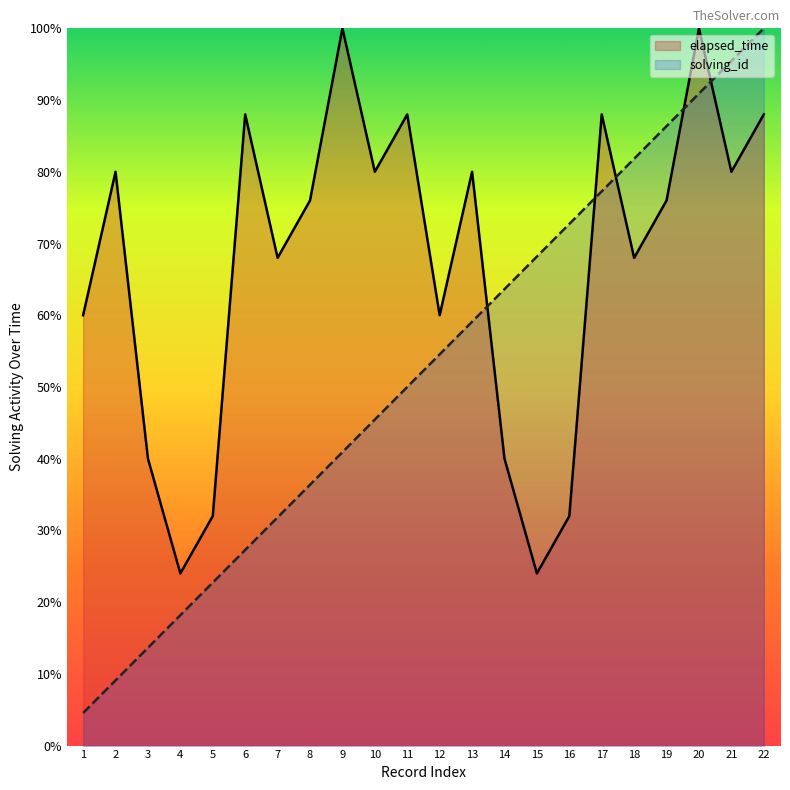

Reading right to left, what are all the values shown in this chart?

elapsed_time: 88.0	80.0	100.0	76.0	68.0	88.0	32.0	24.0	40.0	80.0	60.0	88.0	80.0	100.0	76.0	68.0	88.0	32.0	24.0	40.0	80.0	60.0
solving_id: 100.0	95.5	90.9	86.4	81.8	77.3	72.7	68.2	63.6	59.1	54.5	50.0	45.5	40.9	36.4	31.8	27.3	22.7	18.2	13.6	9.1	4.5